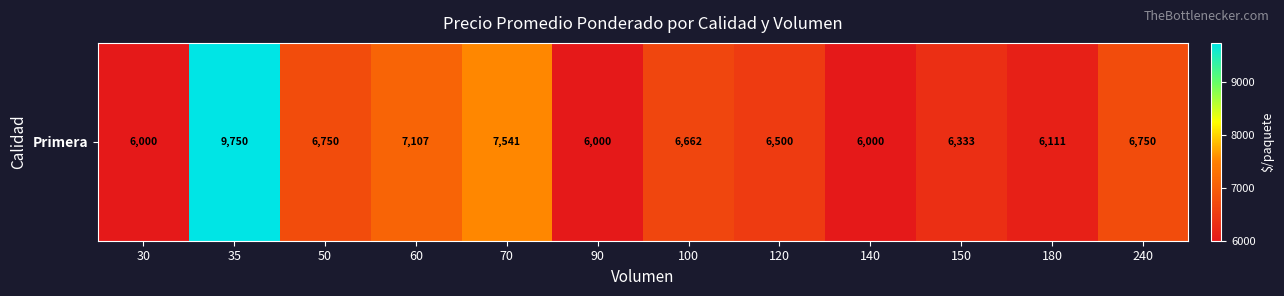

List the labels in order of value, smallest first.

30, 90, 140, 180, 150, 120, 100, 50, 240, 60, 70, 35